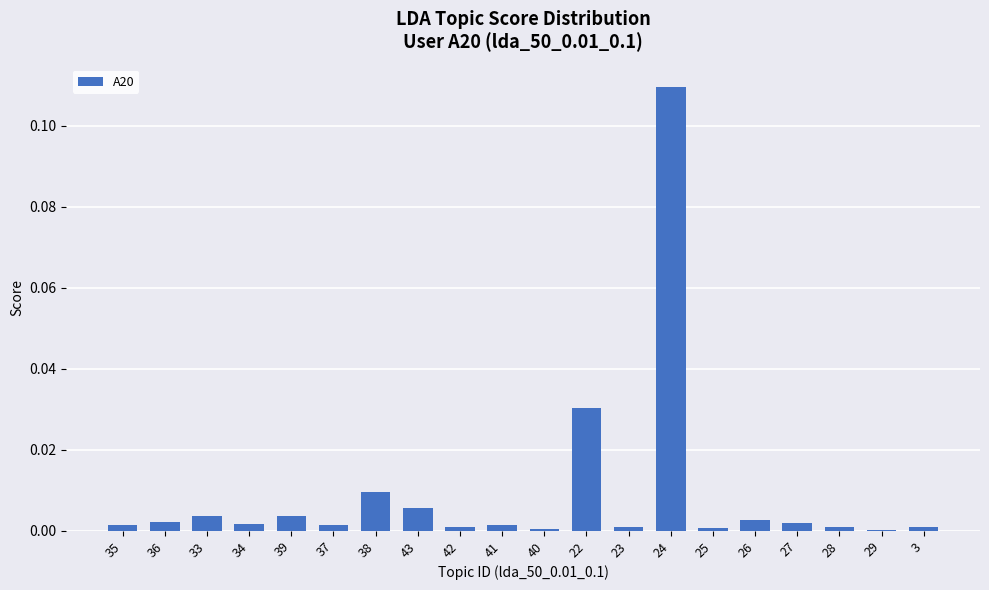

The value at 37 is 0.0. True or false?

True